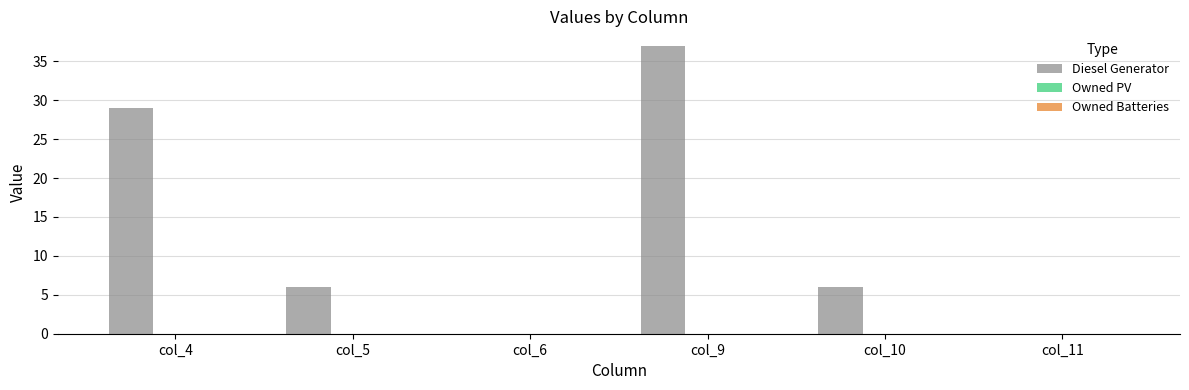

True or false: the data shows 8 at col_10.

False